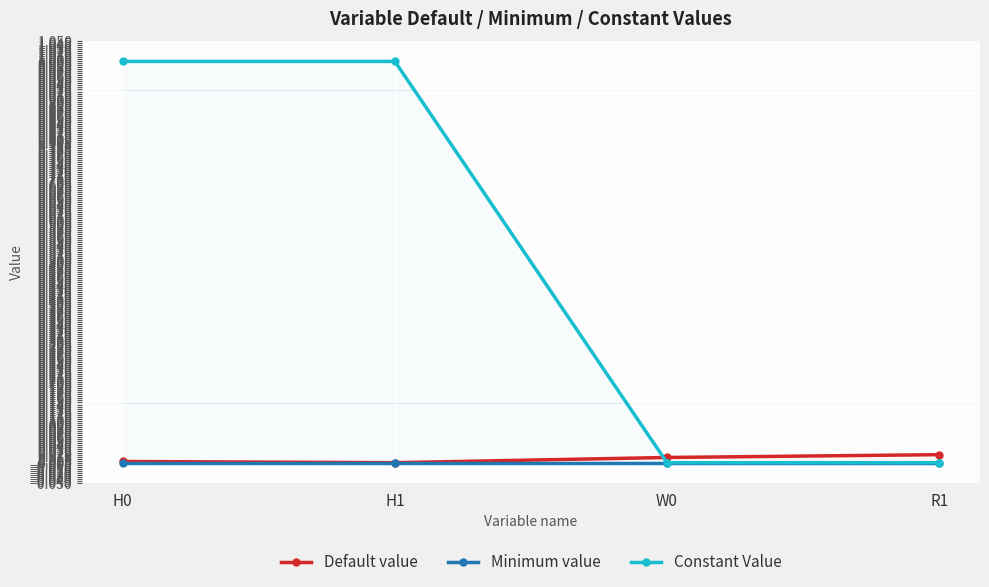

True or false: Minimum value has more than 0 points higher than both neighbors.

False